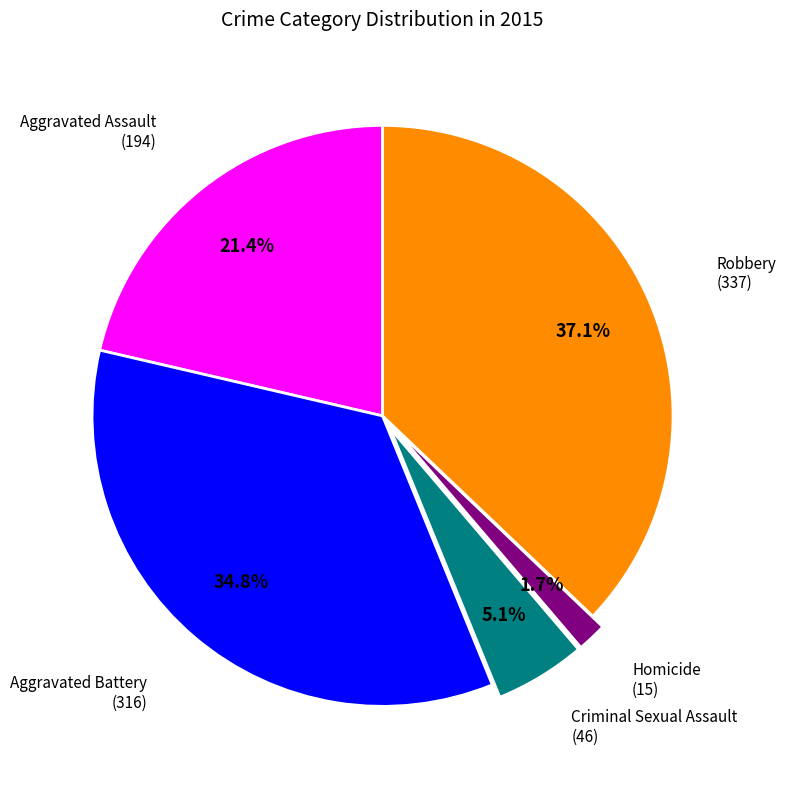

Does any single category account for the majority?

No